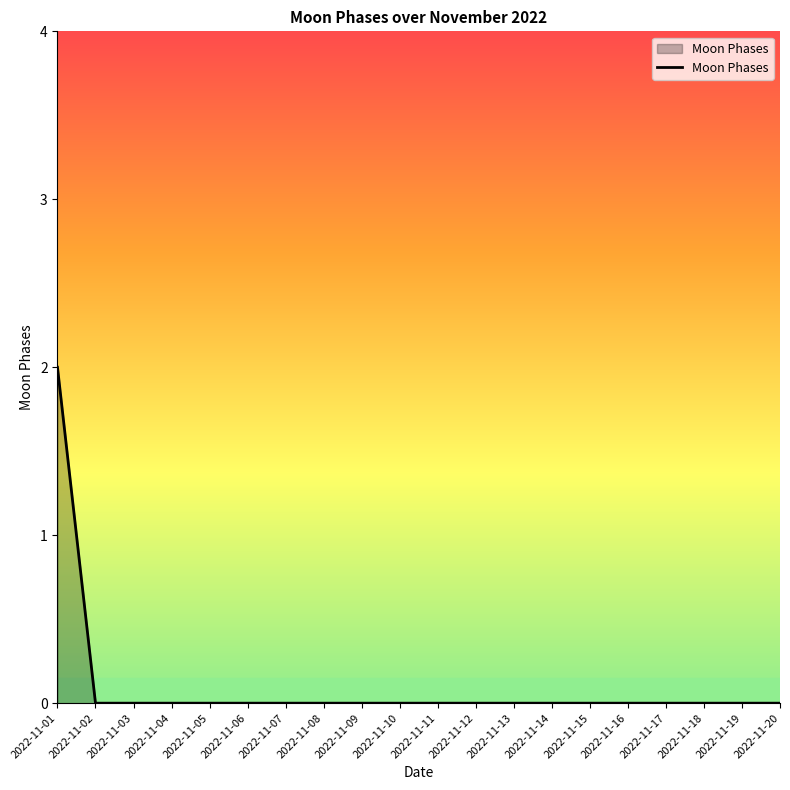

True or false: the data shows 0 at 2022-11-13.

True